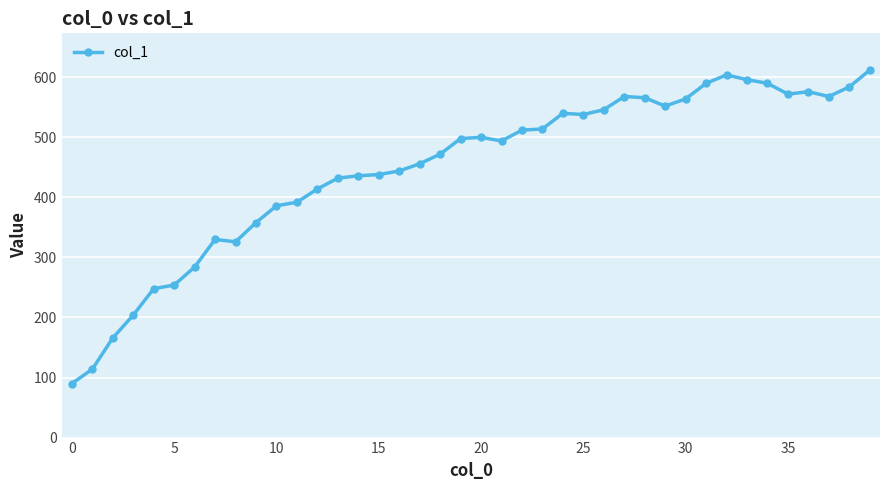

How many data points does each series have?

40